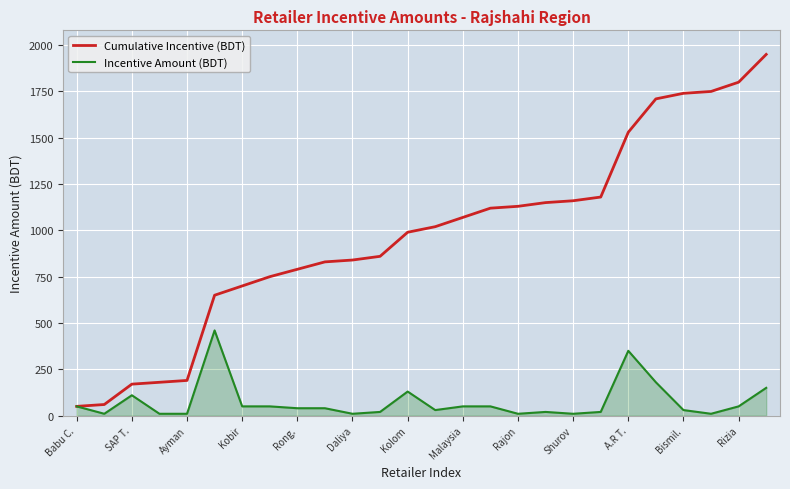

What is the maximum value shown in the chart?

1950